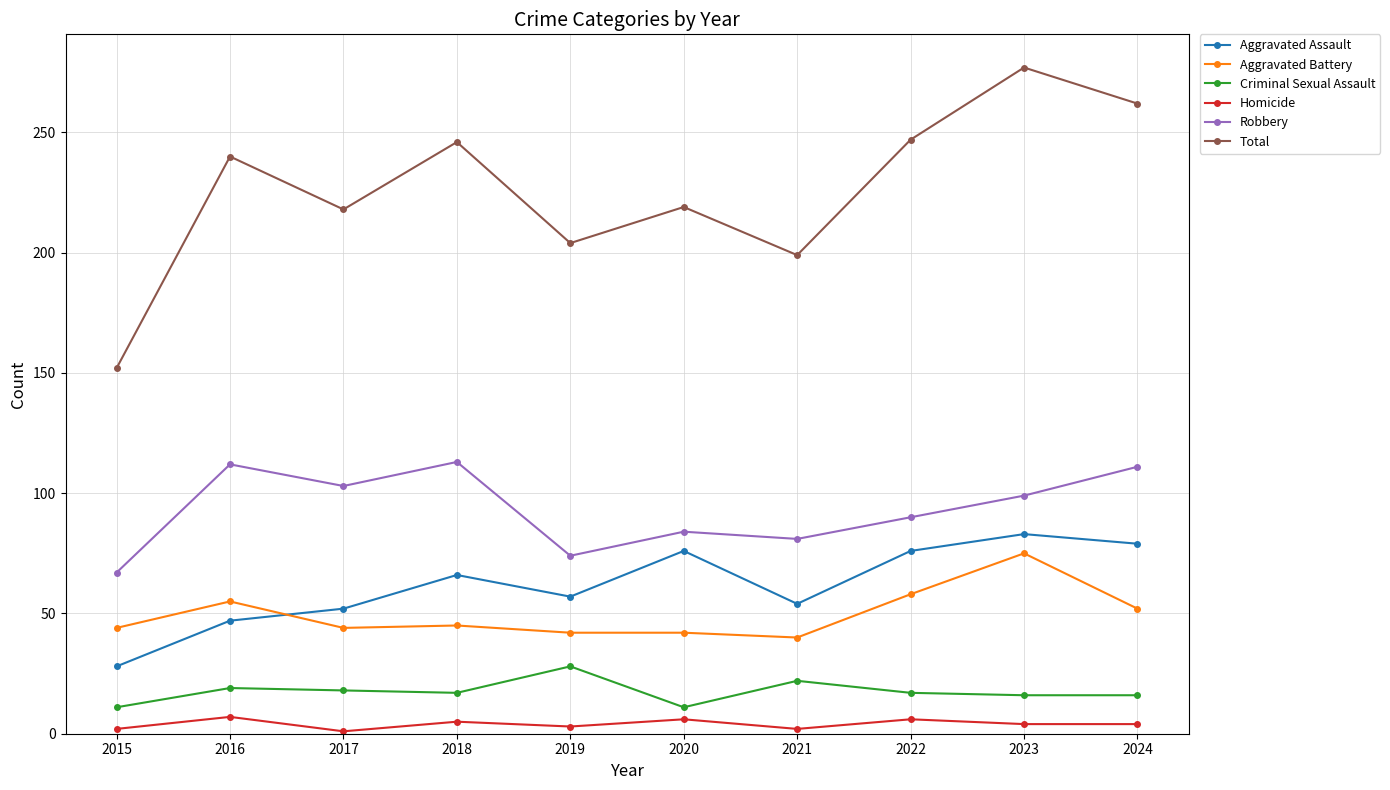

True or false: Total has a value of 128 at 2020.

False